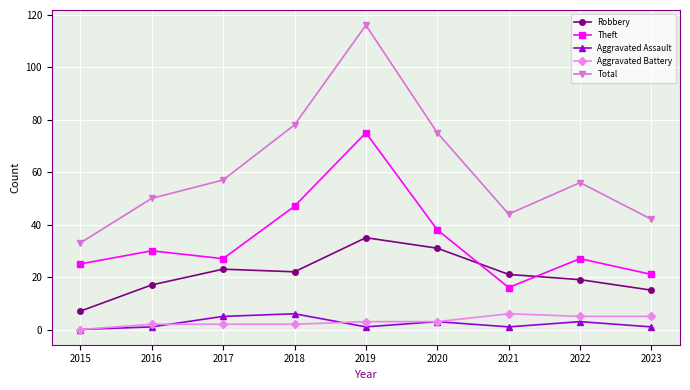

Which series has the widest spread of values?

Total